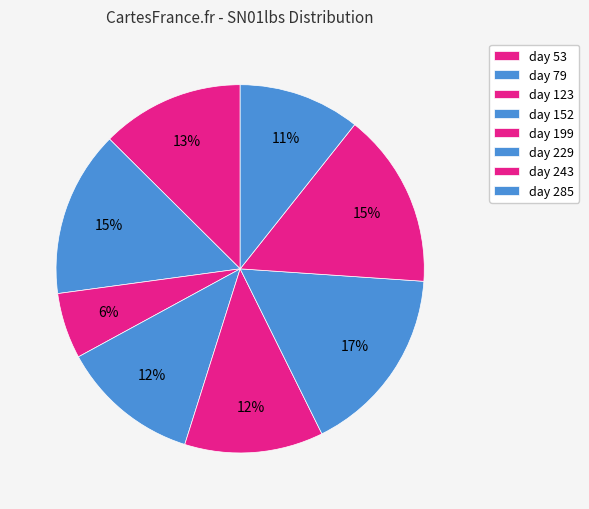

Is day 229 the majority of the pie?

No